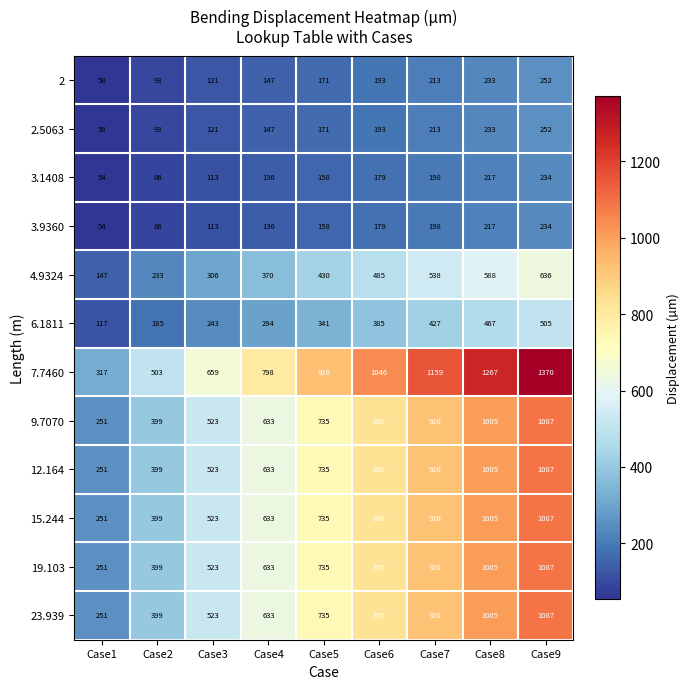

What is the difference between the second highest and second lowest values in the 23.939 series?

606